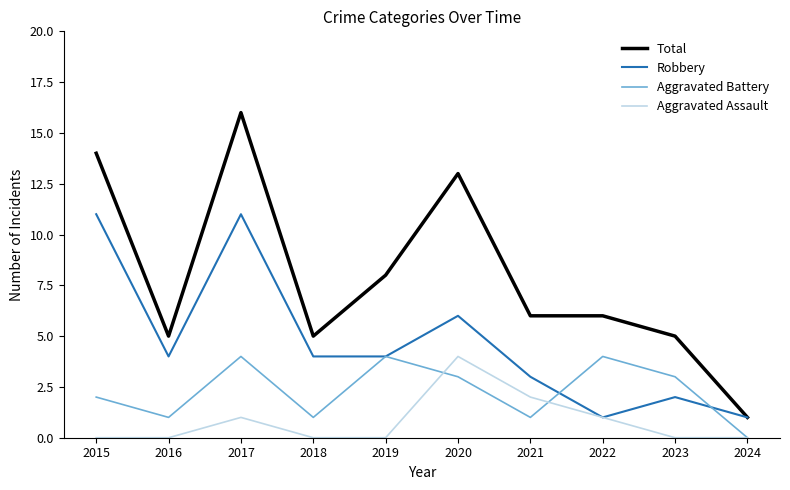

What are all the series names shown in the legend?

Total, Robbery, Aggravated Battery, Aggravated Assault